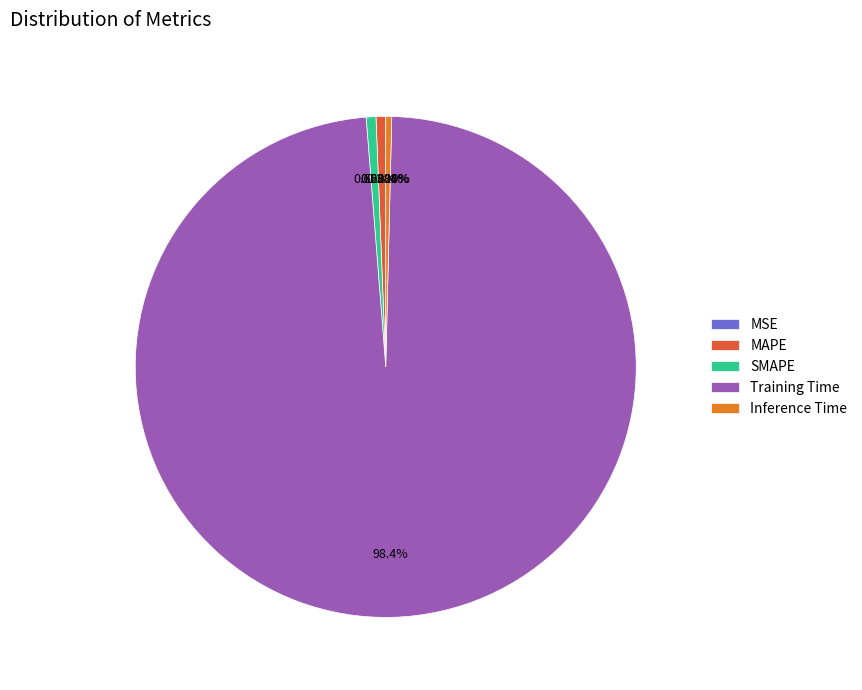

To the nearest percent, what percentage of the pie is MAPE?

1%